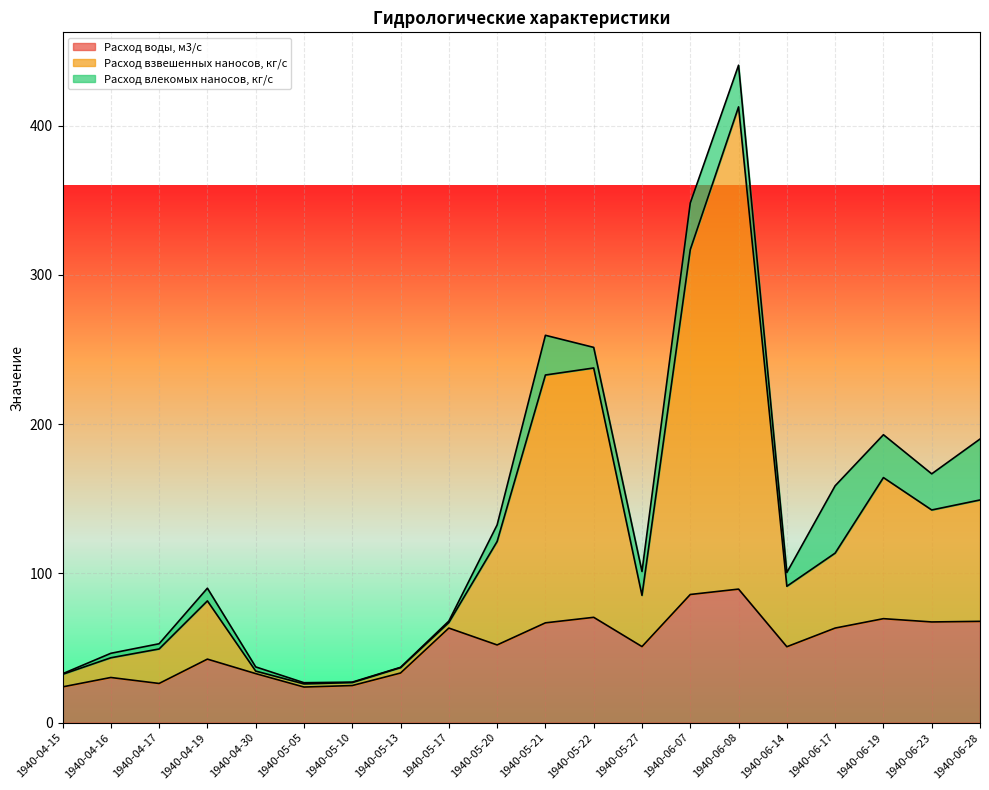

The value of Расход воды, м3/с at 1940-05-22 is 115.0. True or false?

False